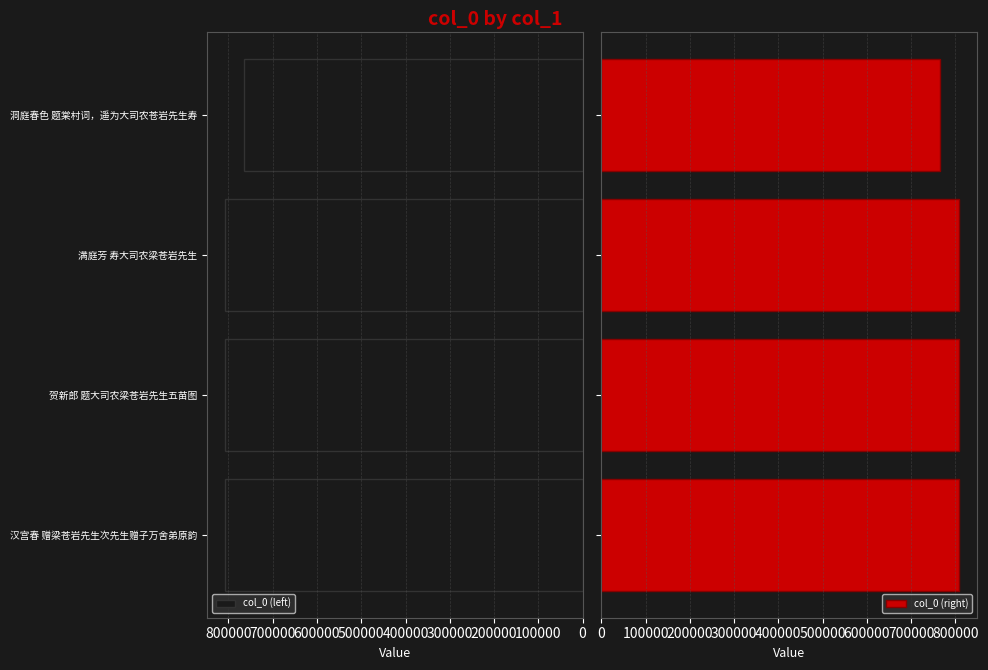

What is the average value of the col_0 (left) series?

796892